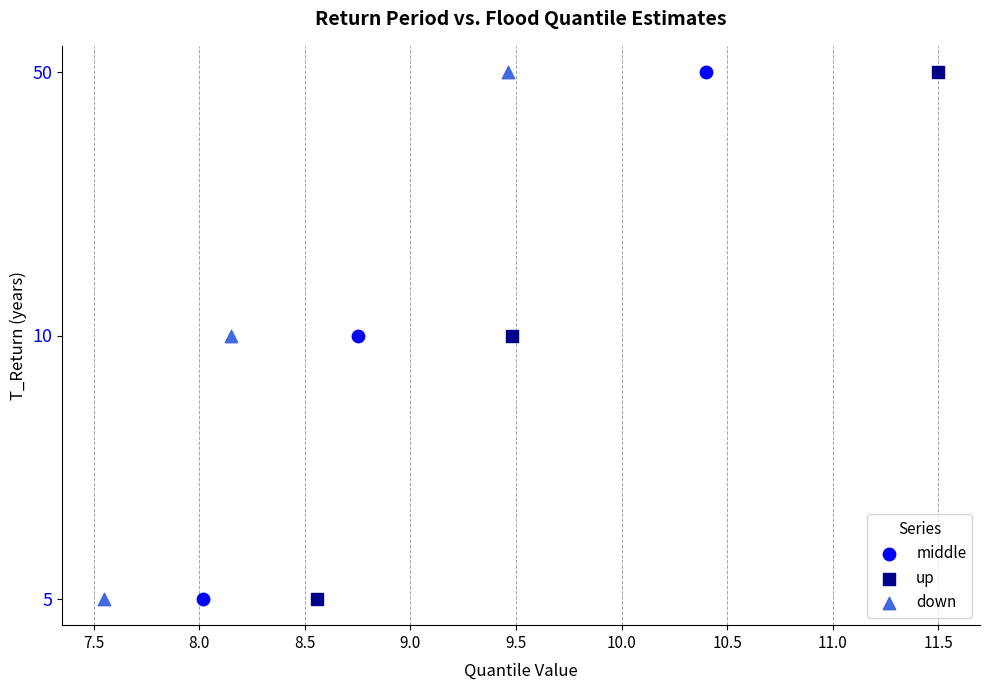

Which series reaches the maximum Y coordinate?

middle